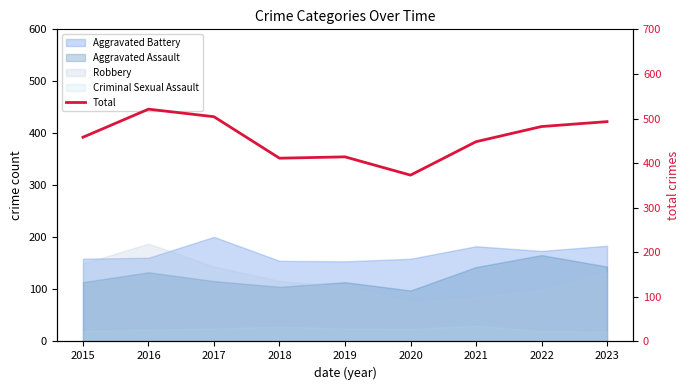

Does the chart display data point markers on the line(s)?

No